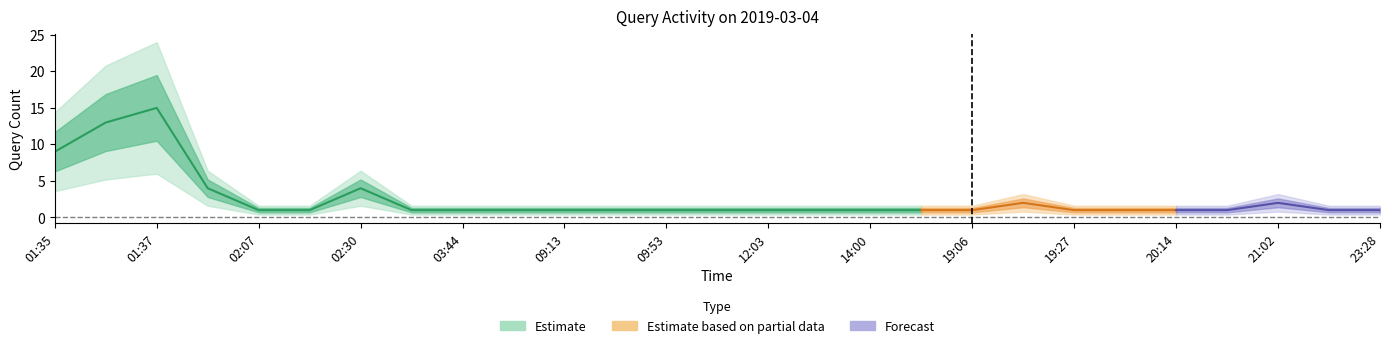

Which label corresponds to the largest value in the chart?

01:37